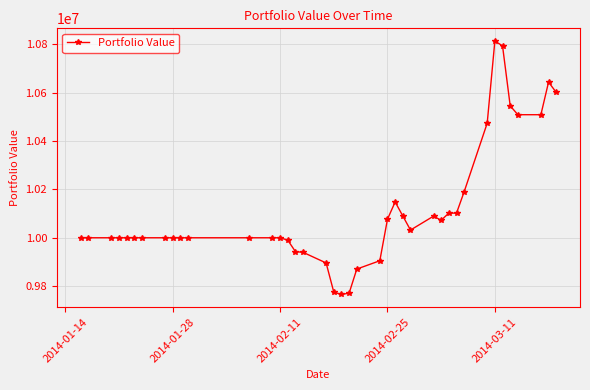

What is the difference between the second highest and second lowest values?

1022703.3